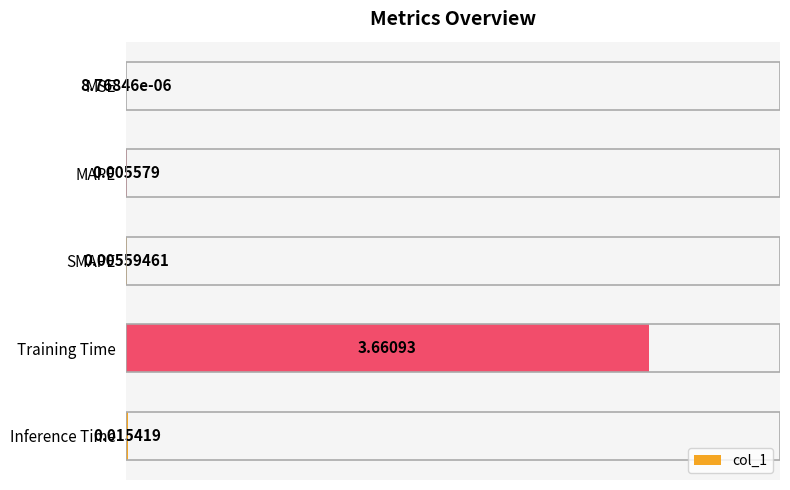

Which has a higher value, MSE or SMAPE?

SMAPE